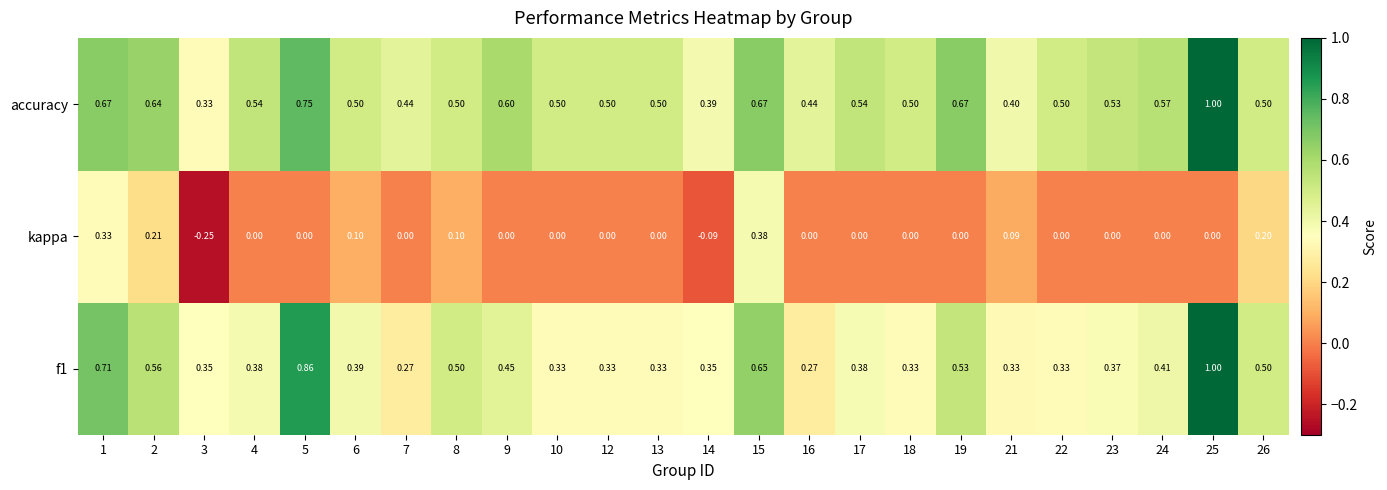

Is the value of kappa at 2 greater than the value of f1 at 10?

No